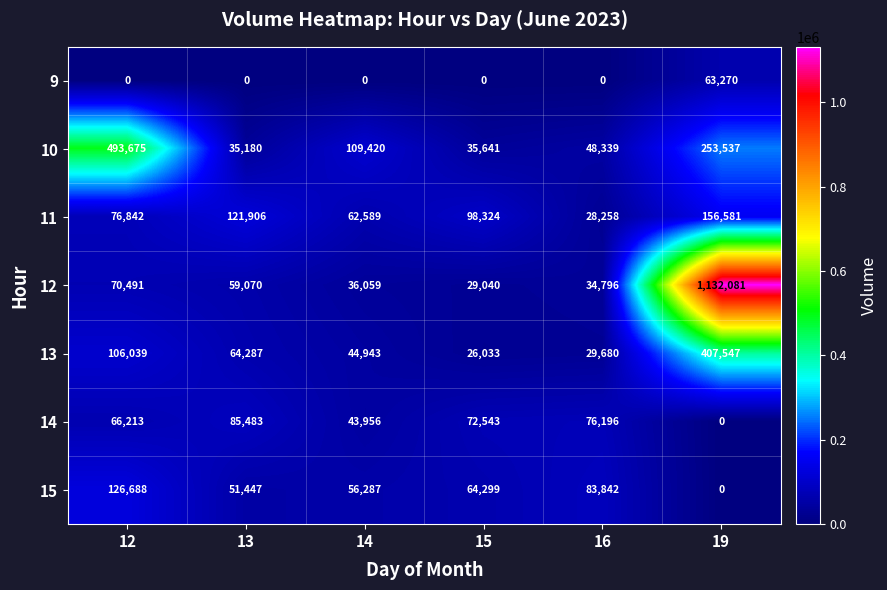

True or false: 13 has a value of 29680 at 16.

True